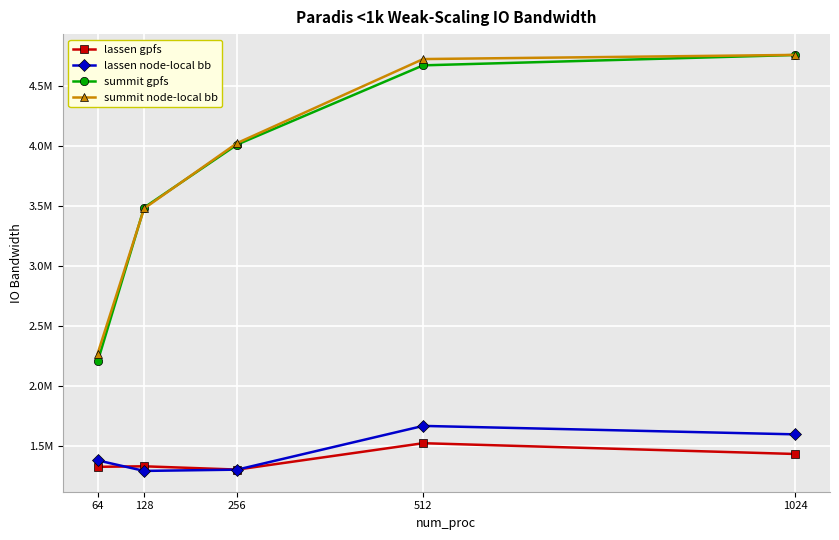

What are all the series names shown in the legend?

lassen gpfs, lassen node-local bb, summit gpfs, summit node-local bb